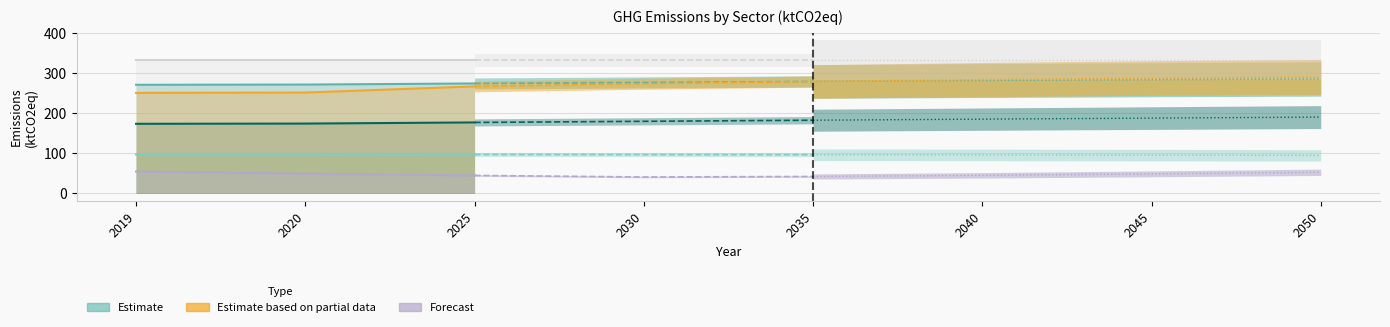

Does the chart have visible grid lines?

Yes